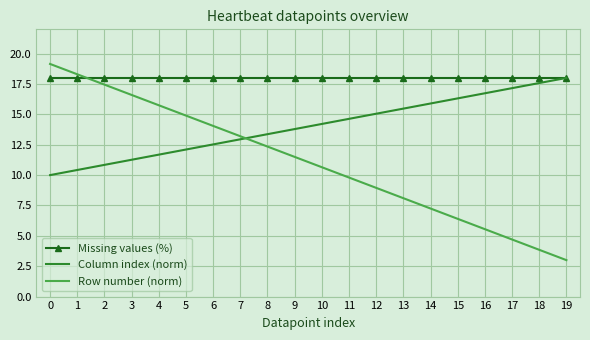

Rank the series by their average value, from highest to lowest.

Missing values (%), Column index (norm), Row number (norm)